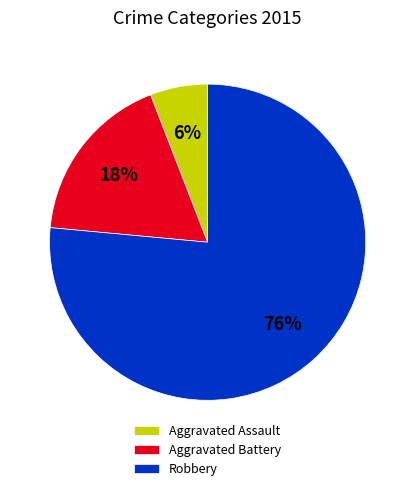

Rank the categories by value from highest to lowest.

Robbery, Aggravated Battery, Aggravated Assault